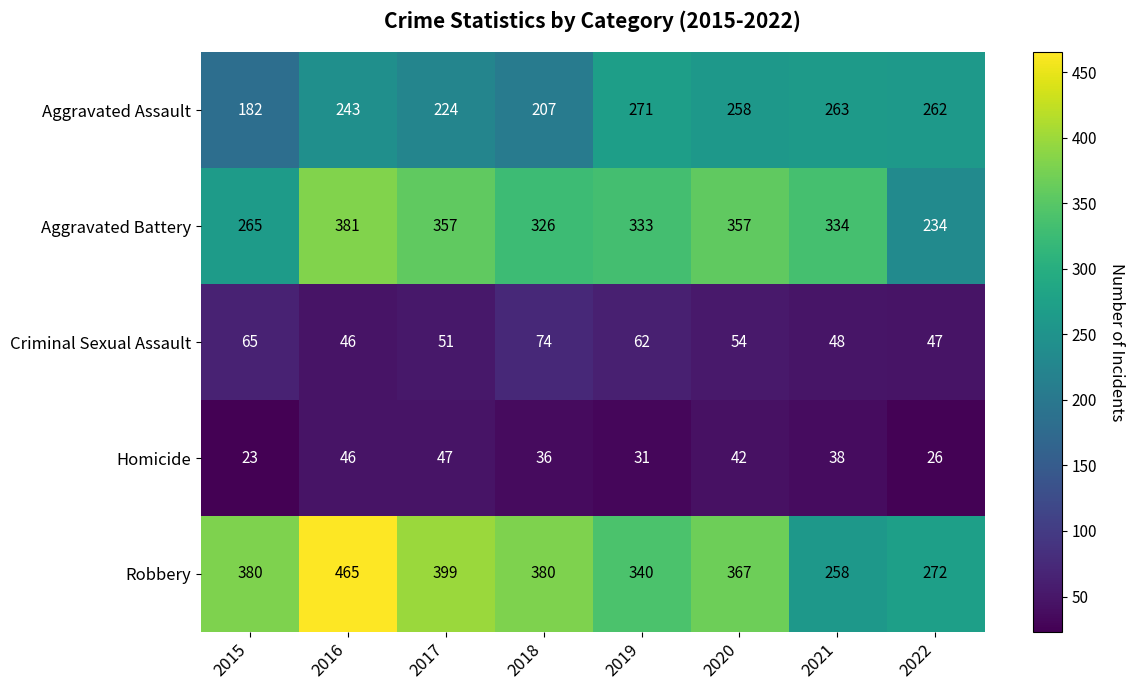

What is the spread (max minus min) of values at 2015?

357